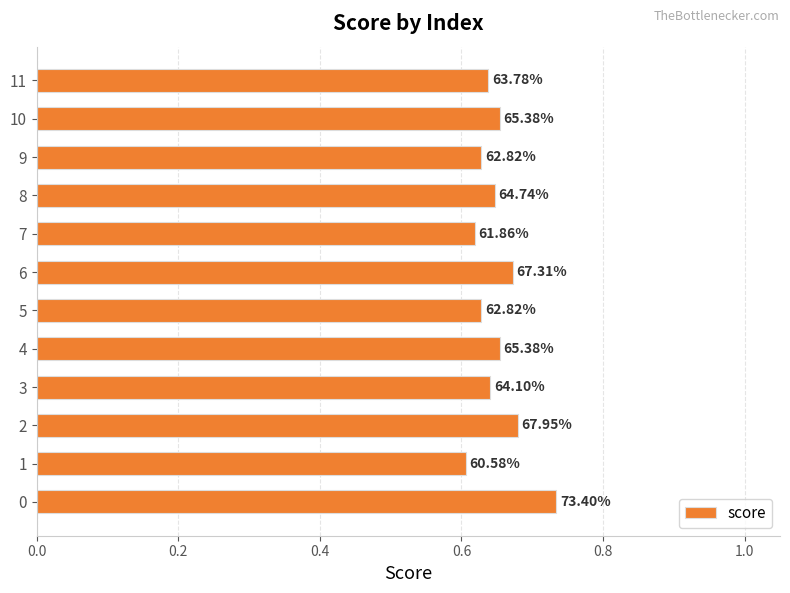

What is the sum of all values?

7.8